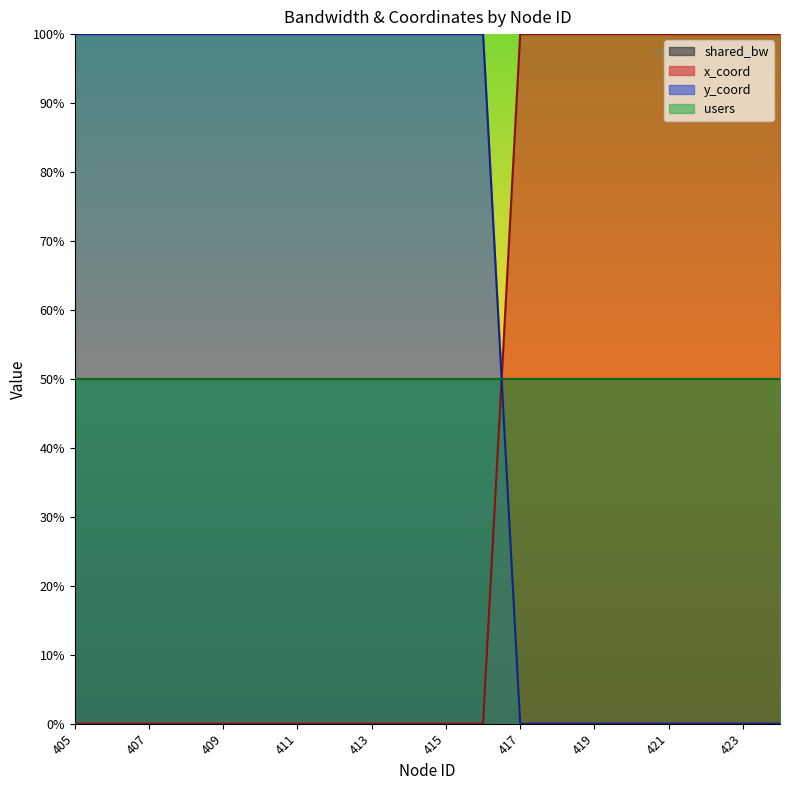

What is the sum of the y_coord values at 423 and 413?

100